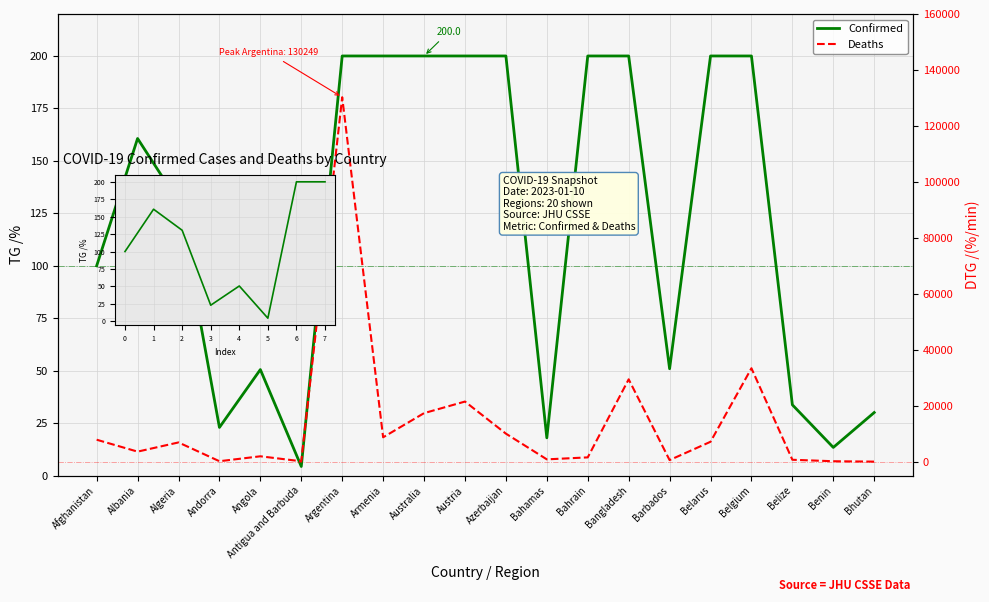

Is it true that the value at Argentina is 193843?

False